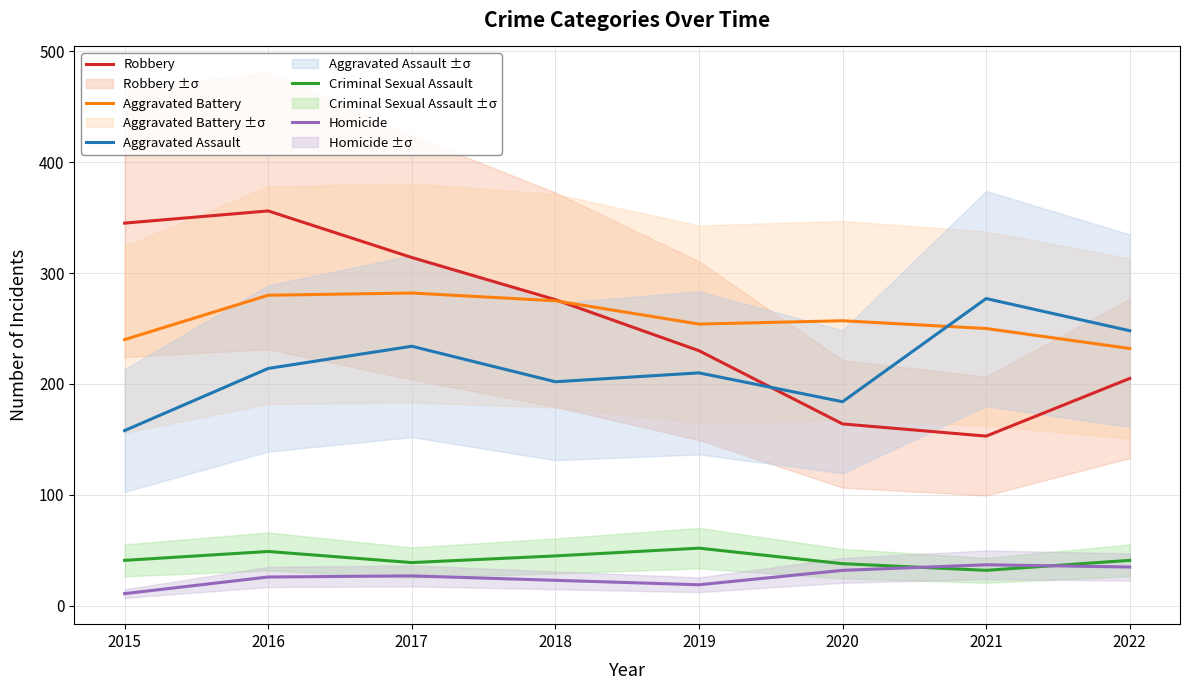

How many interior local peaks does the Criminal Sexual Assault series have?

2